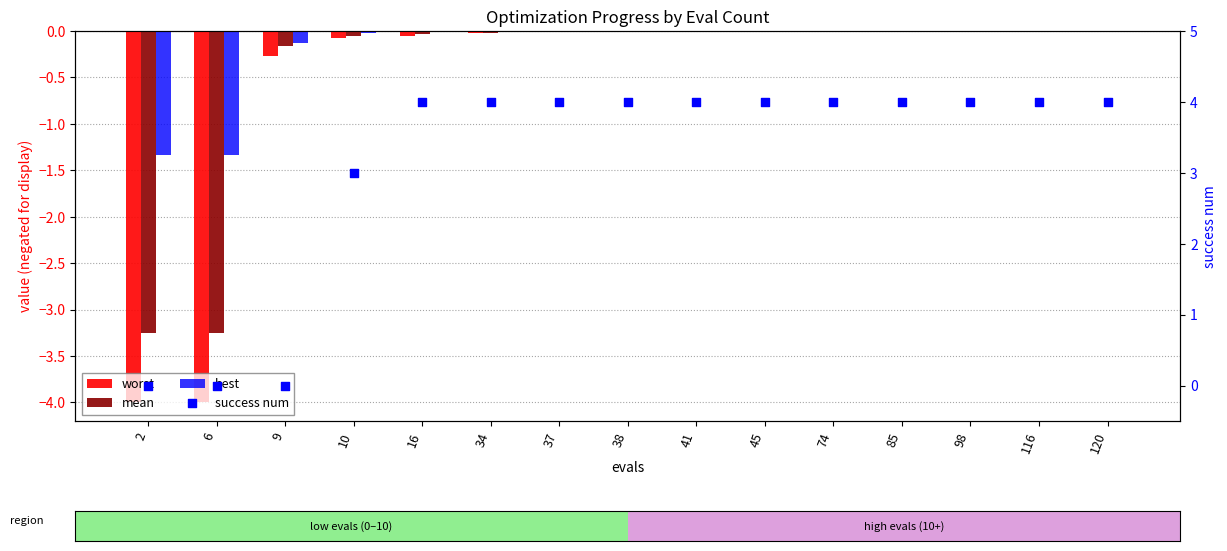

At how many categories does at least one series exceed -1?

15